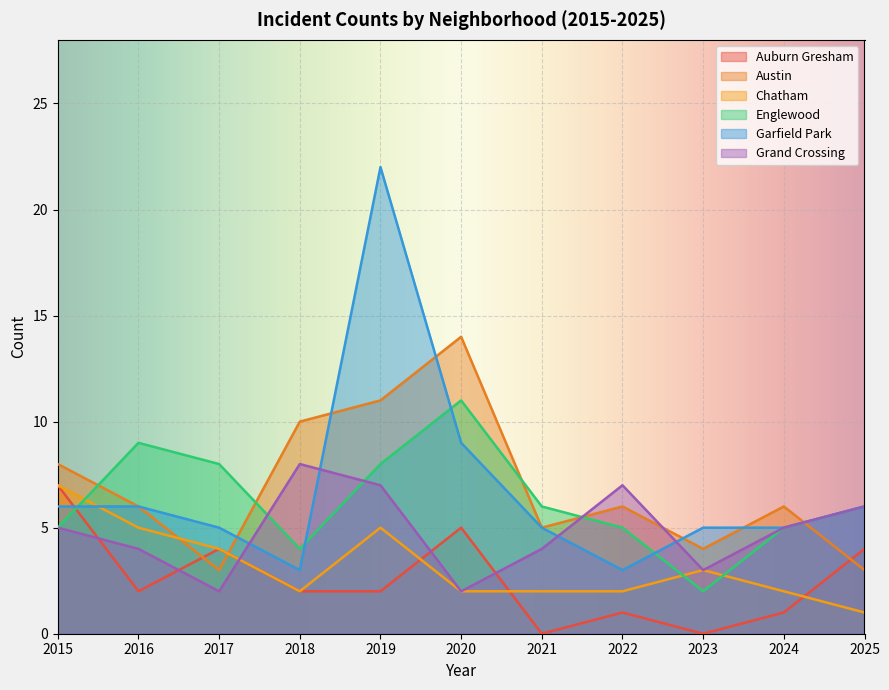

True or false: Austin has more than 0 points higher than both neighbors.

True